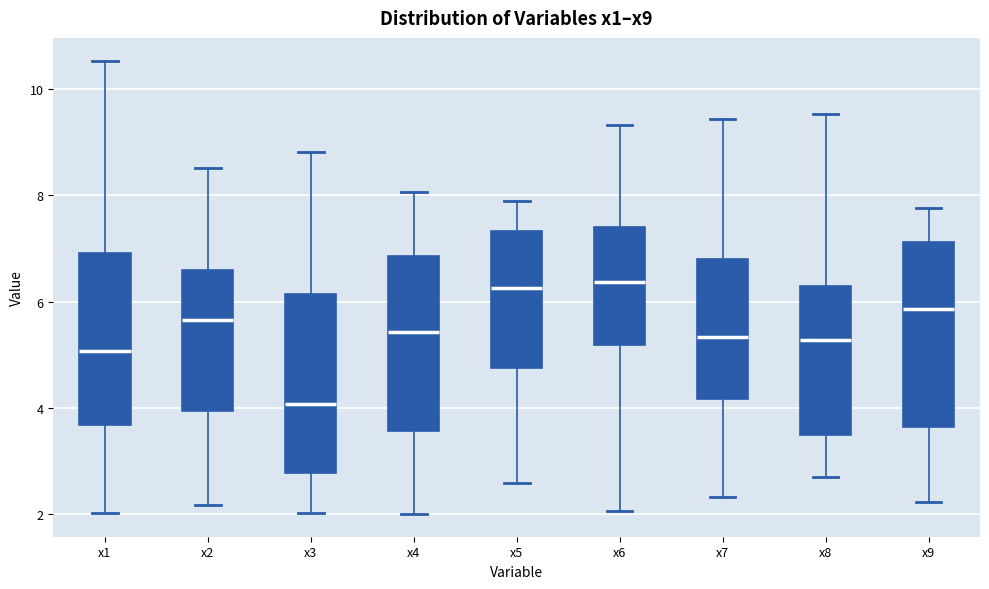

Where is the upper edge of the box for x9 on the y-axis? The values are not printed on the chart, so give them approximately, as read against the axis.

7.2